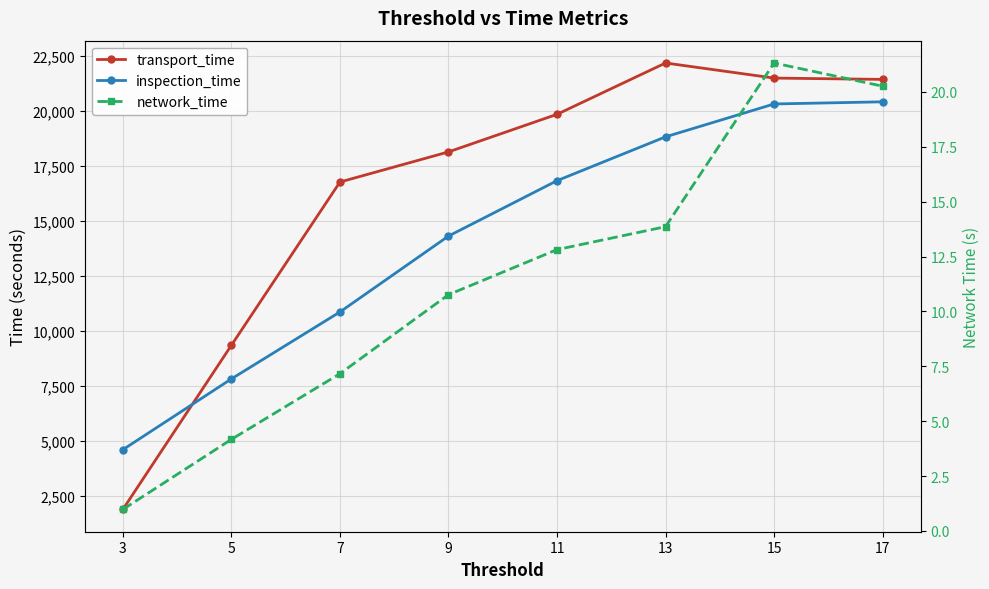

Which series changed the most between 3 and 9?

transport_time